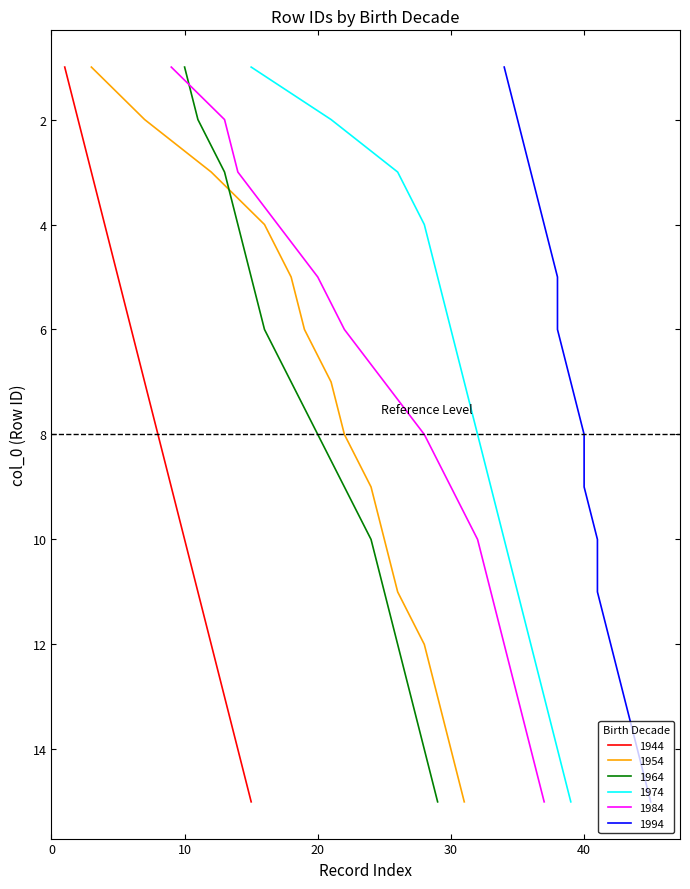

What is the highest value of the 1974 series?

15